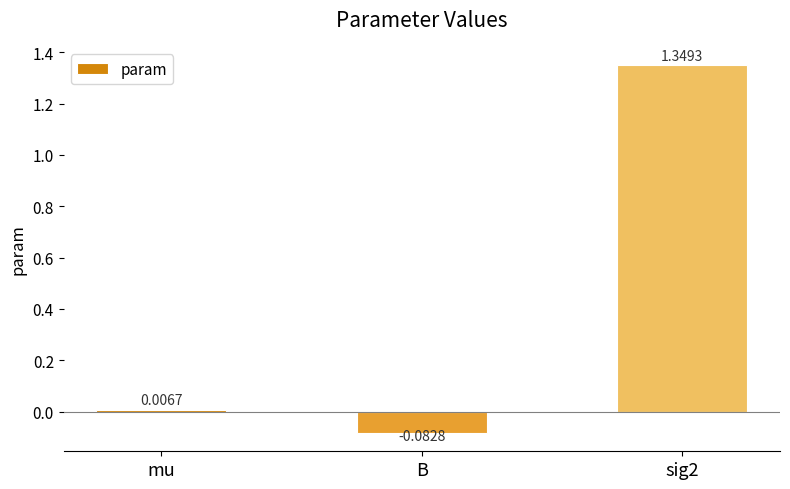

At which category does the chart reach its peak across all series?

sig2